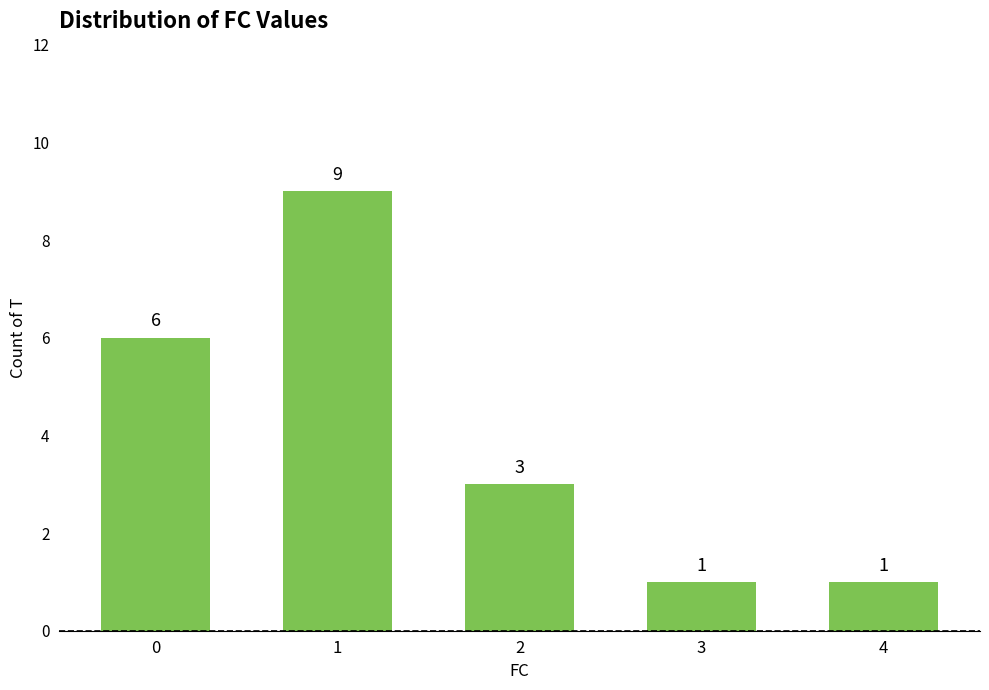

Which category has the highest value across all series?

1